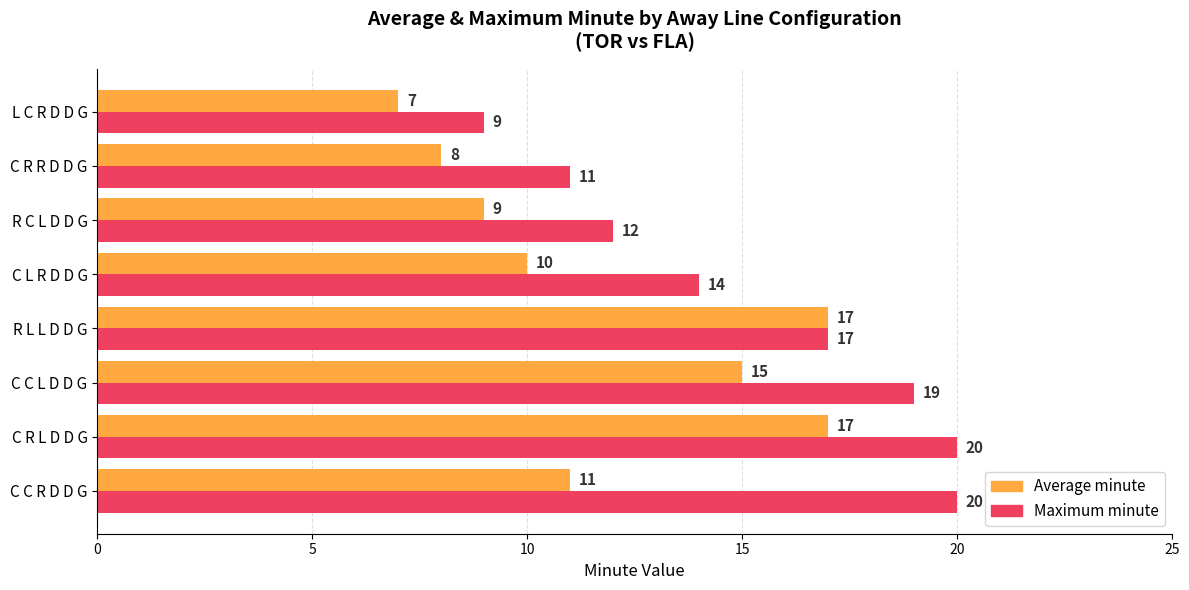

What is the sum of the Maximum minute values at C L R D D G and C R R D D G?

25